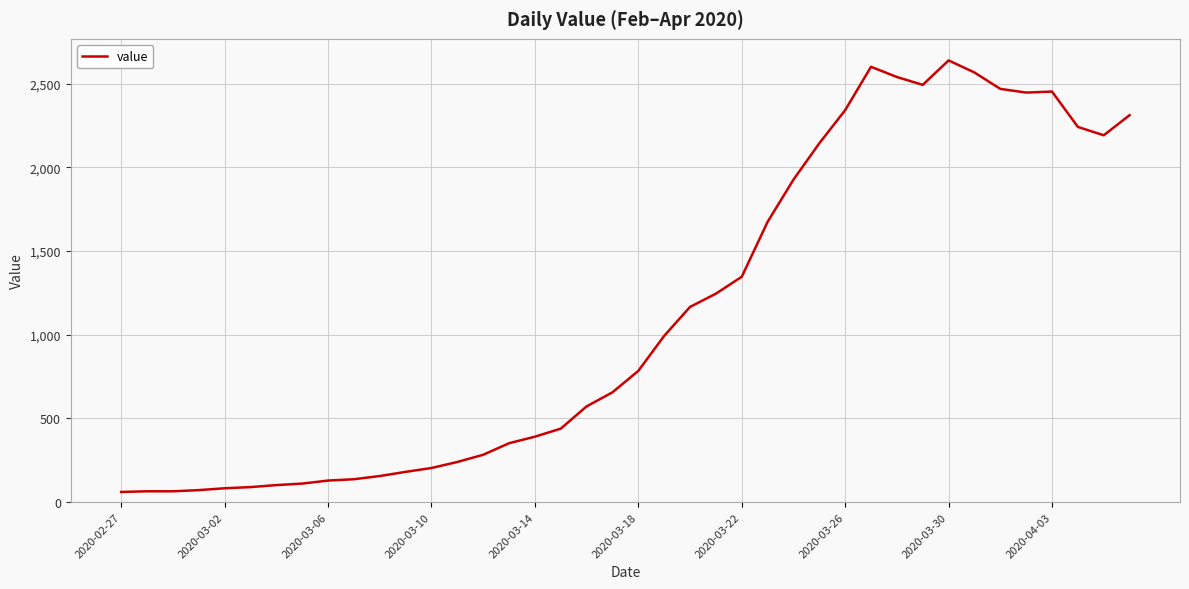

What is the greatest value displayed?

2638